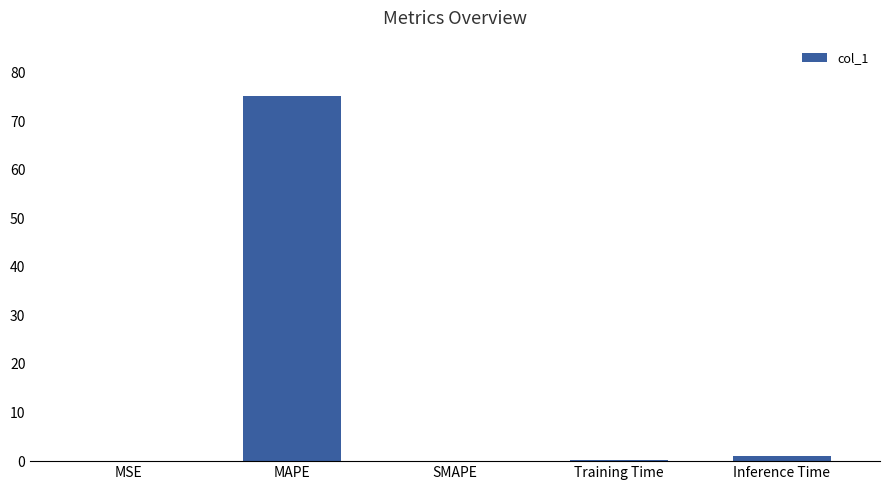

At which category does the chart reach its peak across all series?

MAPE